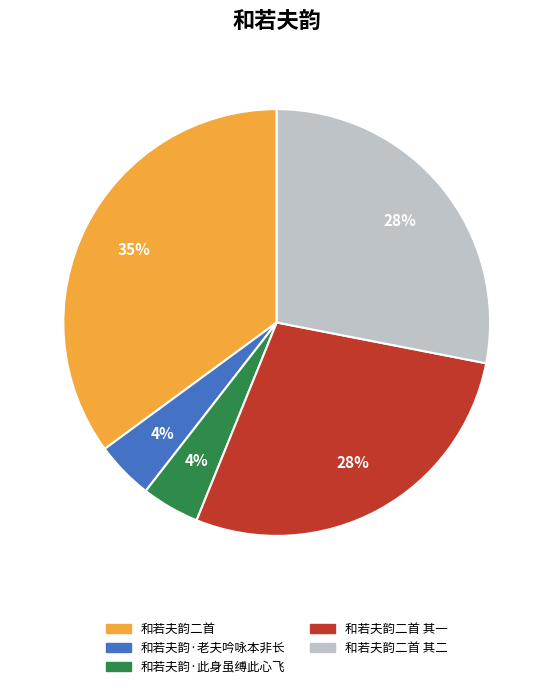

Combined, do 和若夫韵二首 and 和若夫韵二首 其一 account for over 50%?

Yes